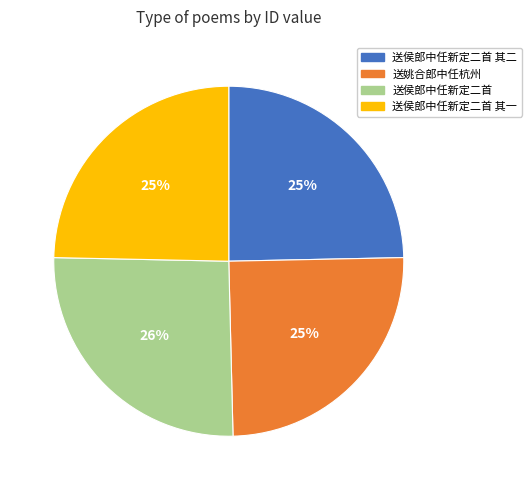

To the nearest percent, what is the average slice percentage?

25%